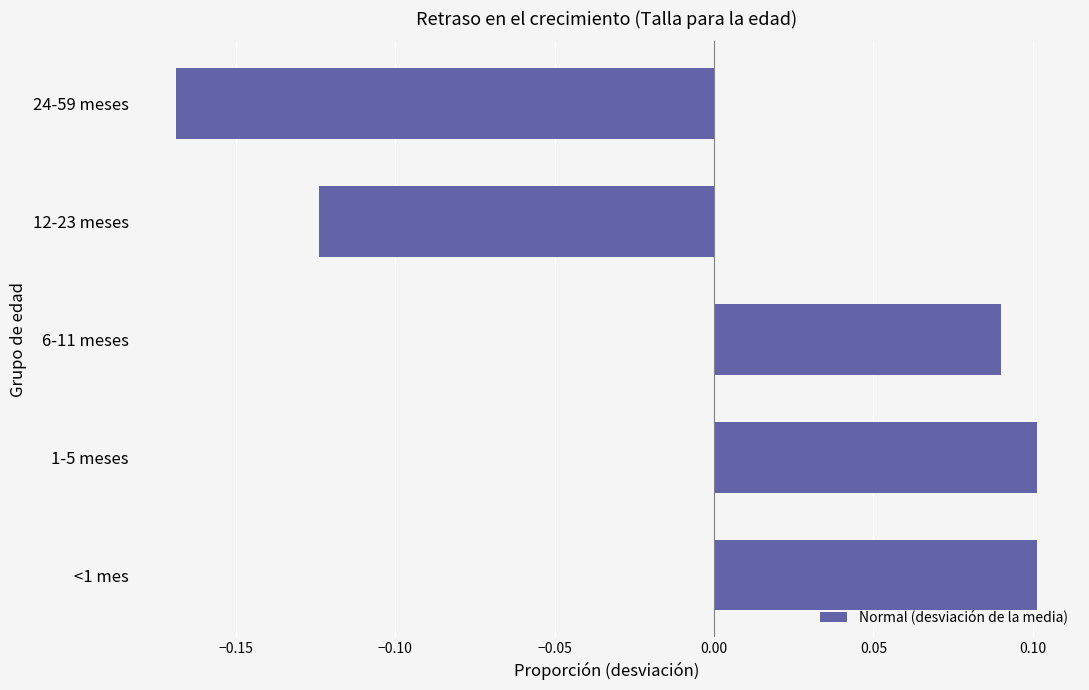

Count the values in the range 0 to 1.

3